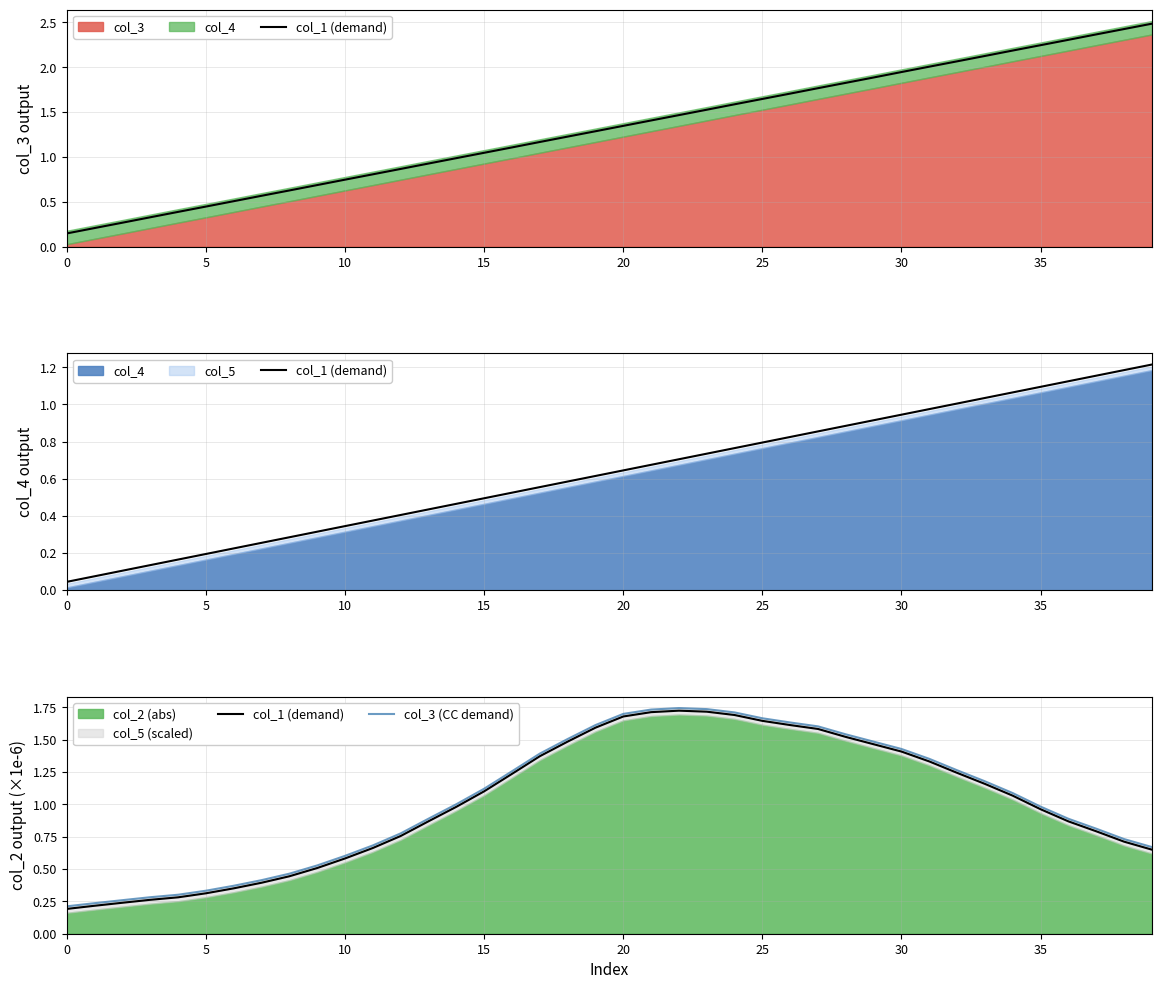

At which label does col_3 (CC demand) first exceed 1?

14